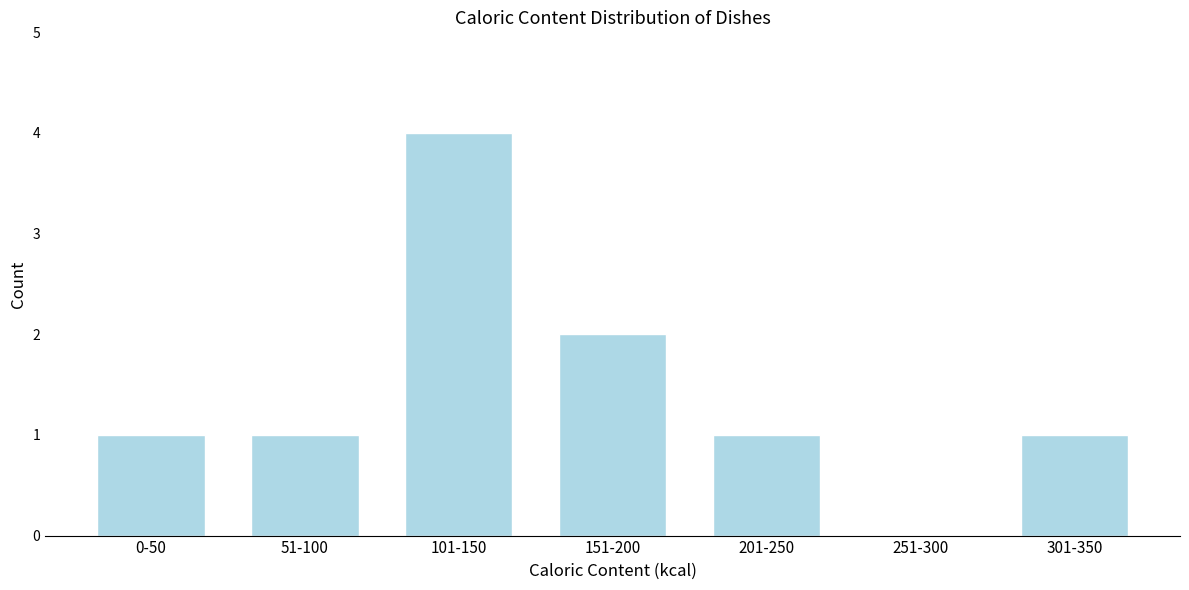

Reading left to right, what are all the values shown in this chart?

0-50=1	51-100=1	101-150=4	151-200=2	201-250=1	251-300=0	301-350=1